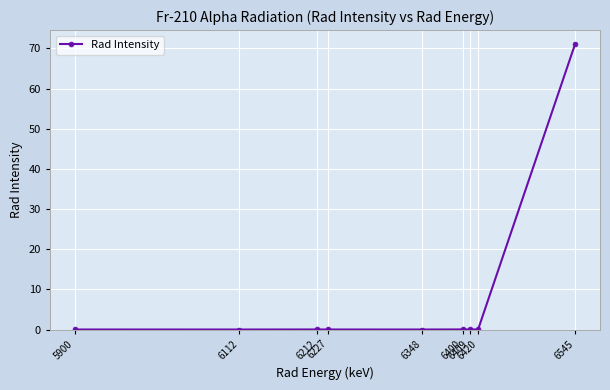

What is the difference between the maximum and minimum values?

71.0